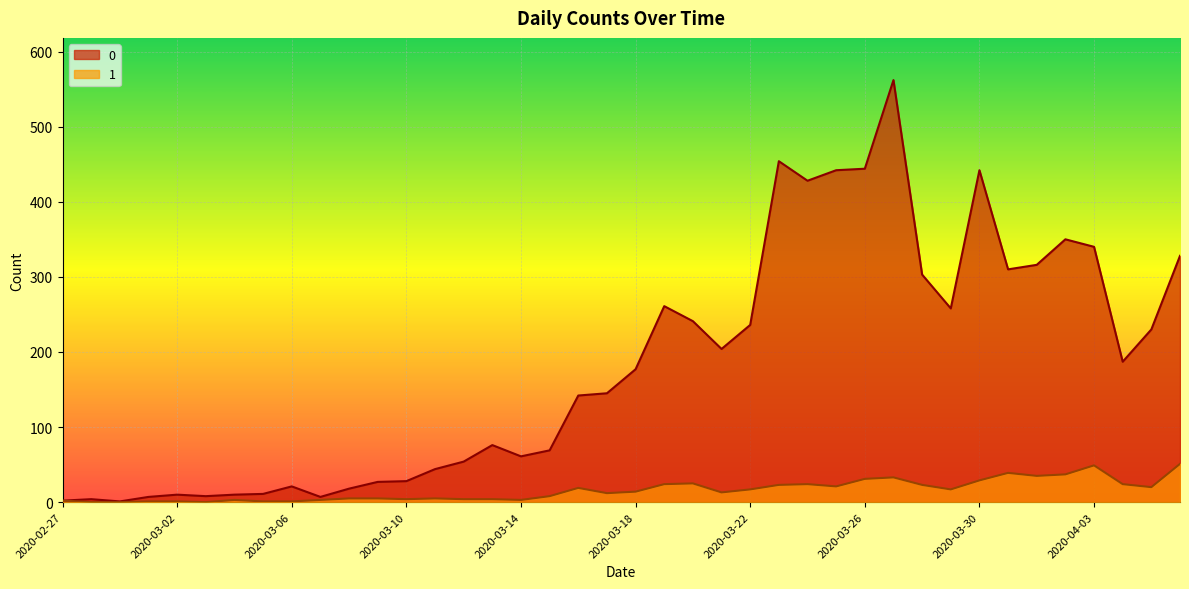

How many values in the 1 series are below 14?

20